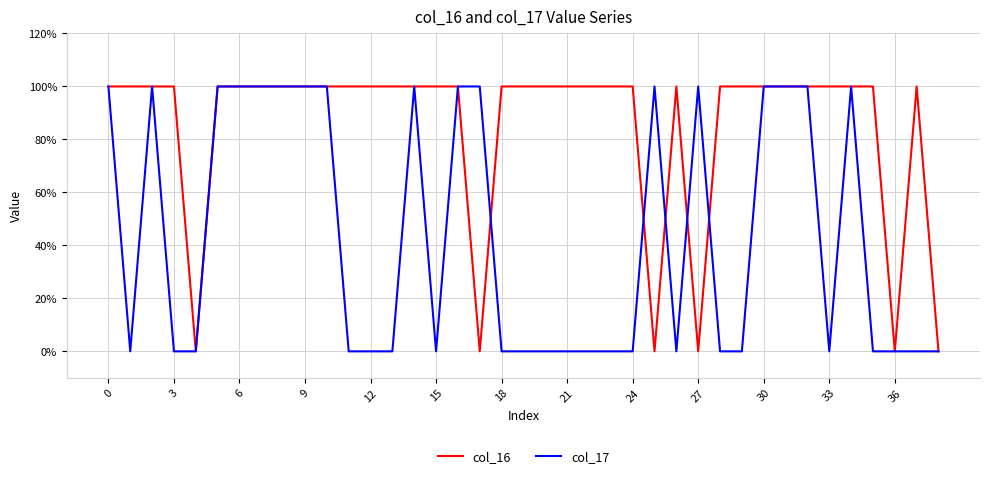

True or false: col_16 has more than 1 points higher than both neighbors.

True